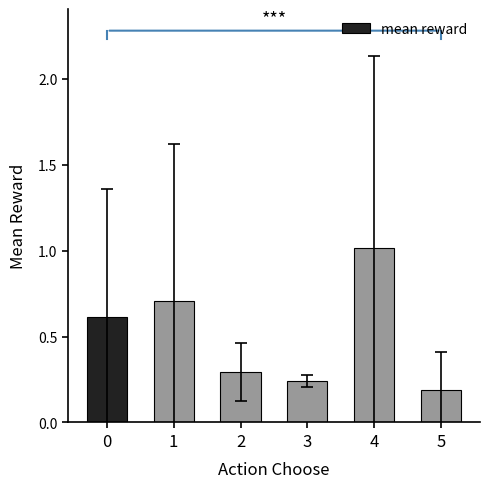

Which category has the lowest value across all series?

5